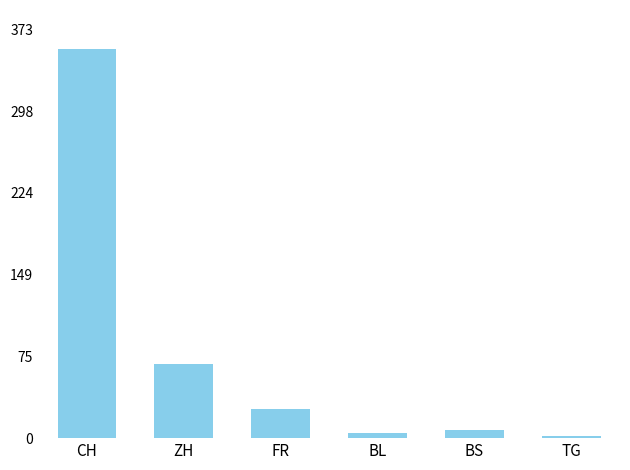

What is the label of the 3rd bar from the left?

FR